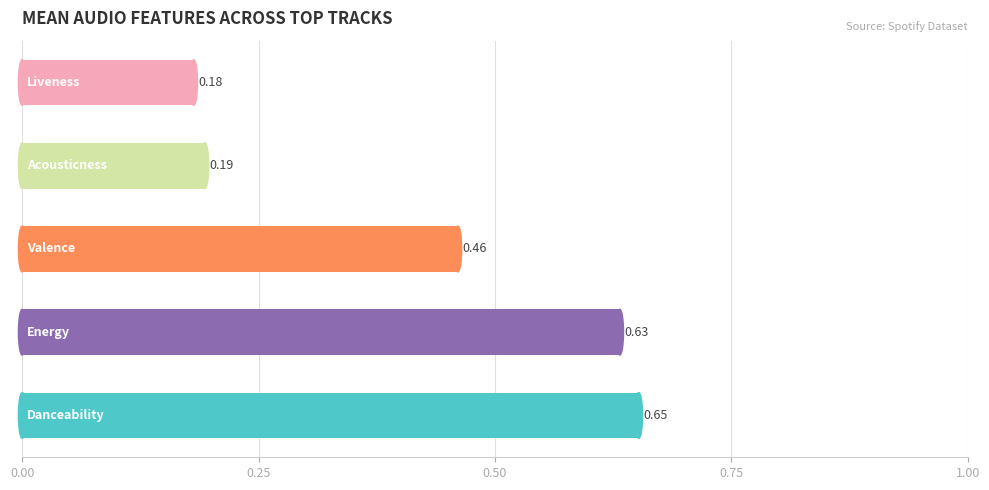

What is the average value?

0.4